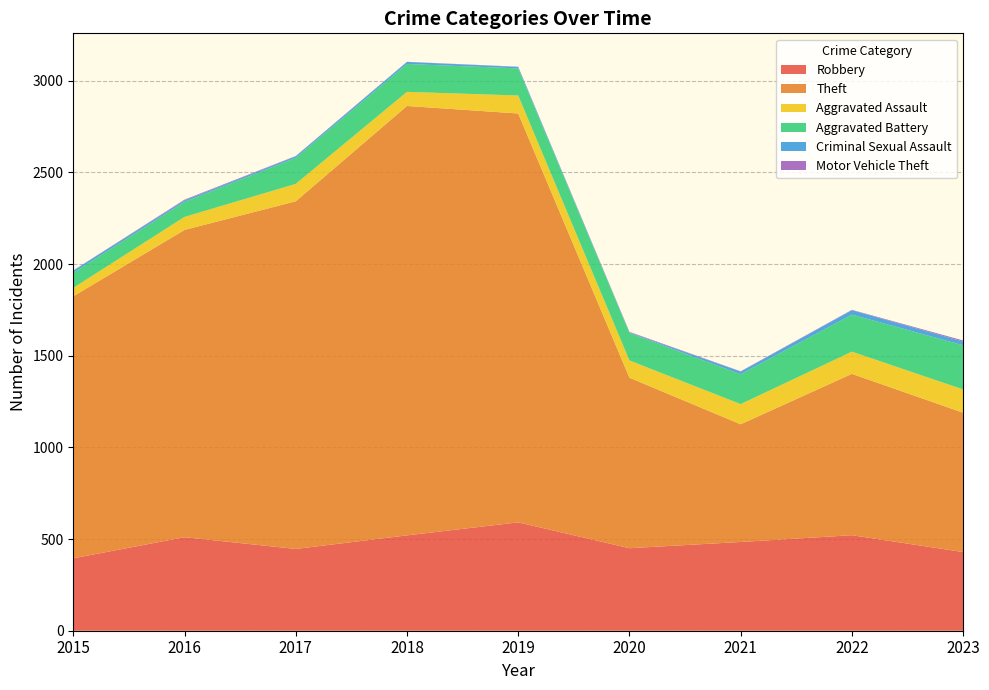

Reading left to right, transcribe all the data shown in this chart.

Robbery: 395	510	446	520	591	450	484	521	429
Theft: 1429	1676	1896	2342	2230	930	642	880	760
Aggravated Assault: 46	71	95	77	98	94	110	121	127
Aggravated Battery: 82	82	142	152	148	150	163	202	241
Criminal Sexual Assault: 12	8	8	11	8	3	14	24	20
Motor Vehicle Theft: 1	4	2	1	1	3	2	2	6